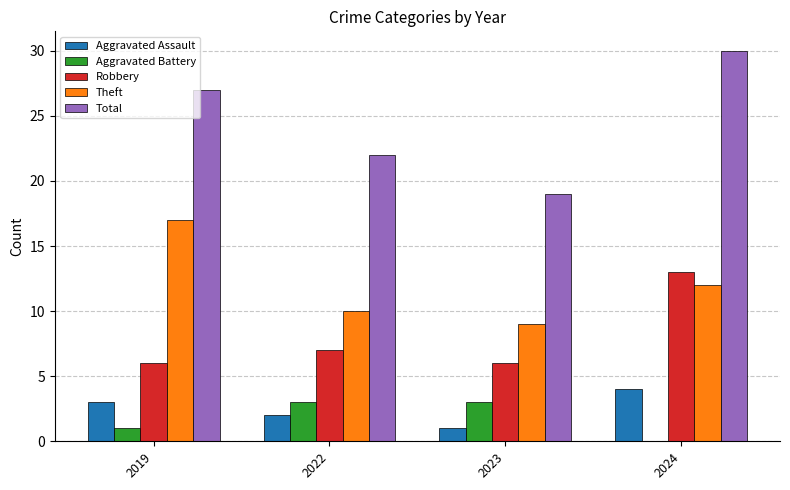

What is the sum of all Aggravated Battery values?

7